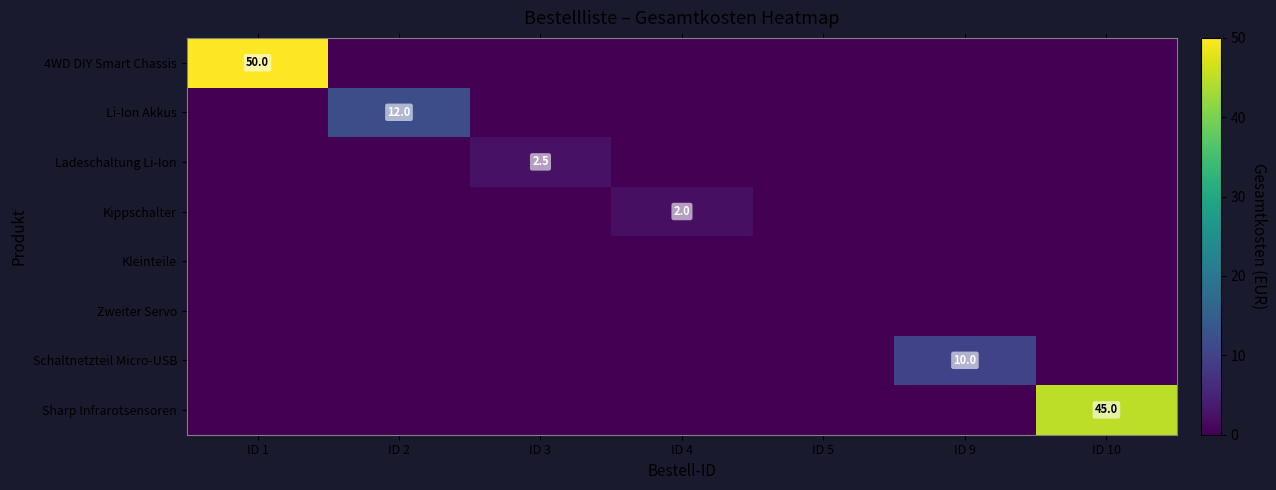

Is the value of Zweiter Servo at ID 1 greater than the value of Ladeschaltung Li-Ion at ID 4?

No